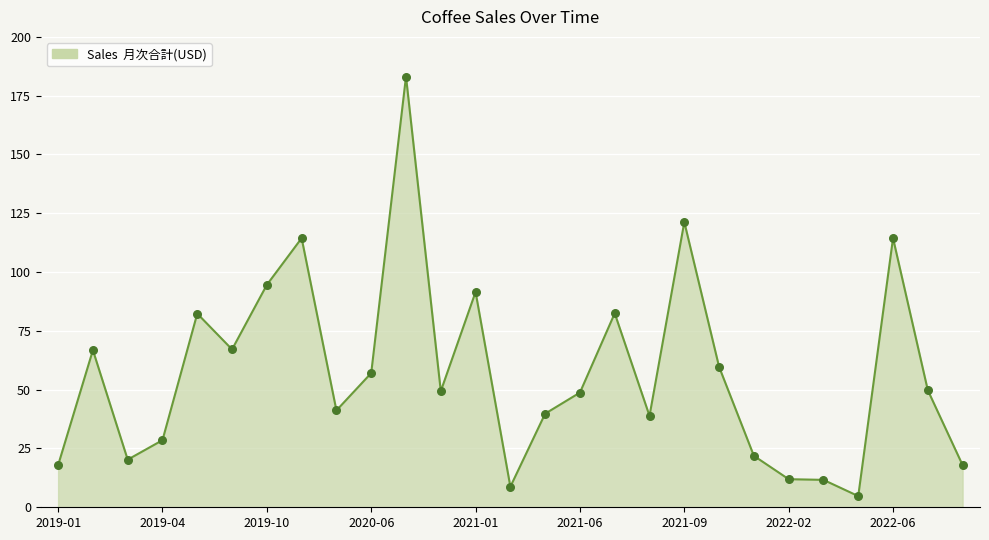

What is the difference between the maximum and minimum values?

178.4